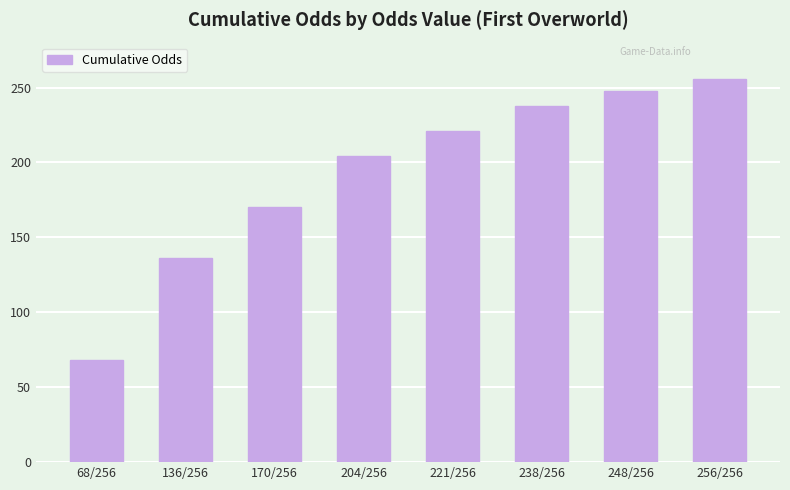

Reading left to right, list all the values displayed in this chart.

68/256=68	136/256=136	170/256=170	204/256=204	221/256=221	238/256=238	248/256=248	256/256=256